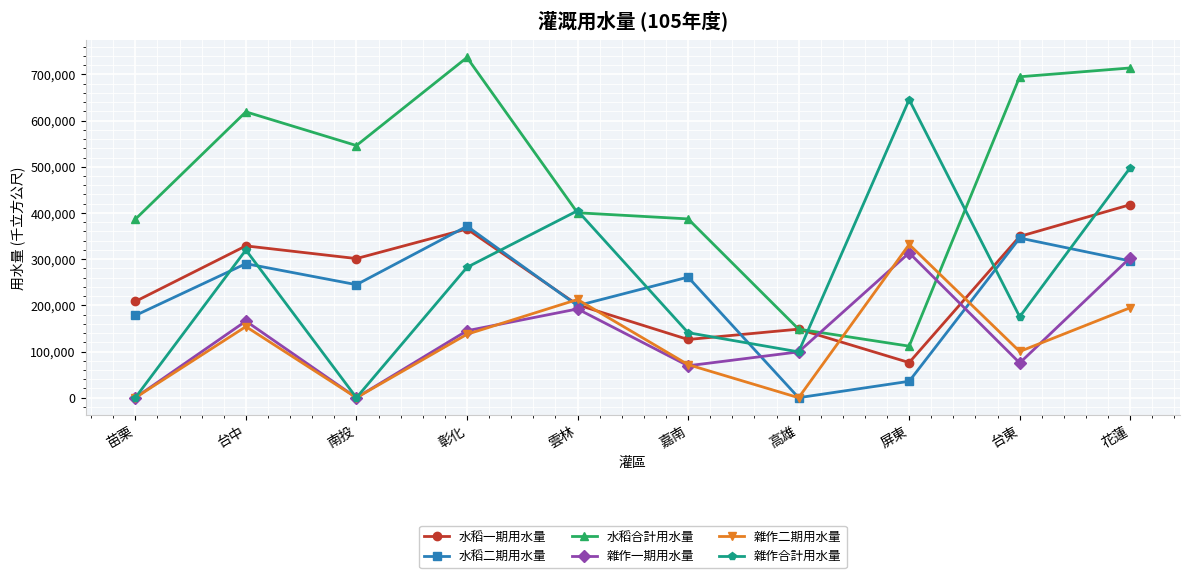

Read the 水稻合計用水量 value at 花蓮.

713984.7